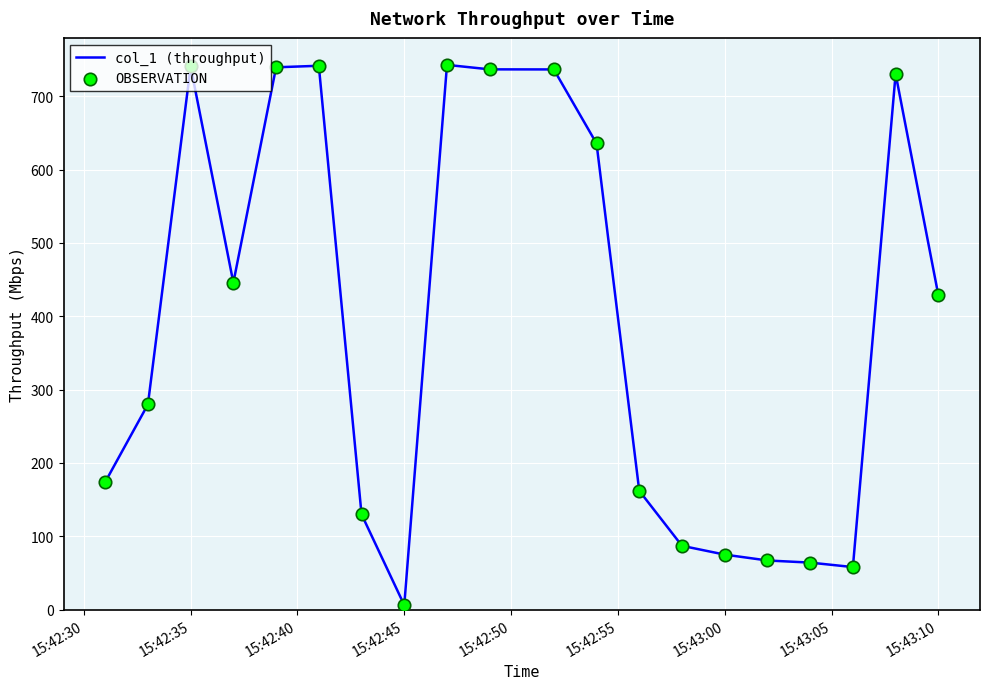

What is the maximum value shown in the chart?

742.7